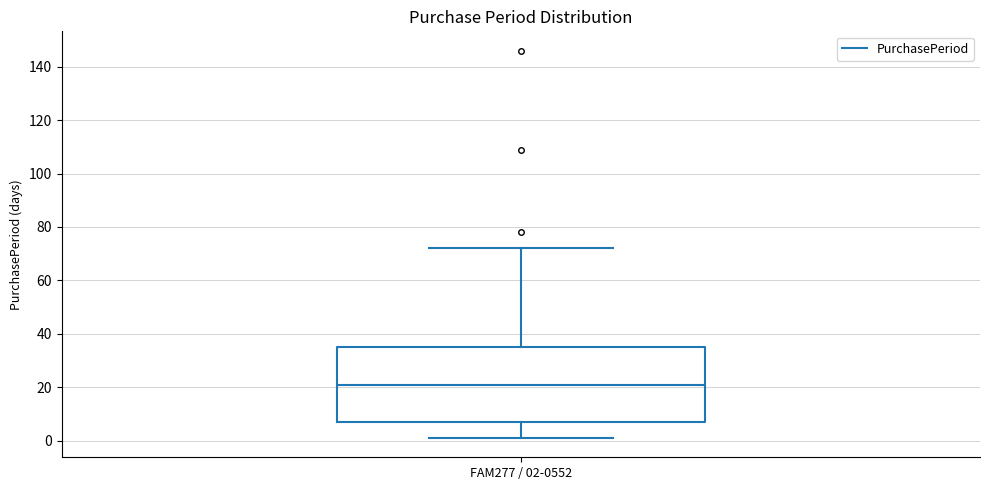

Read this box plot against the y-axis: the position of the median line, the range covered by the box, and the ends of both whiskers. The values are not printed on the chart, so give them approximately, as read against the axis.

median 22, box 8 to 36, whiskers 2 to 72